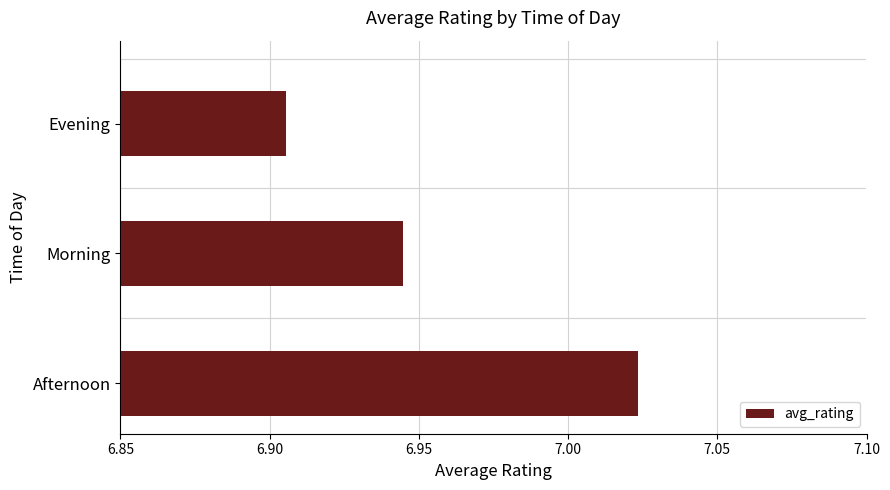

Count the values in the range 6 to 7.

2